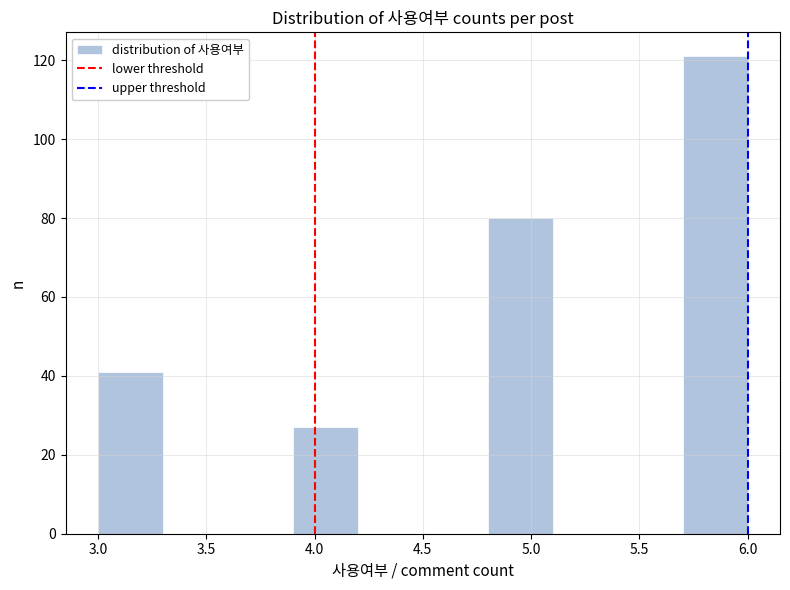

Reading left to right, list every bar in this chart as the range it spans on the x-axis followed by its height. The values are not printed on the chart, so give them approximately, as read against the axis.

3.0 to 3.3: 42
3.3 to 3.6: 0
3.6 to 3.9: 0
3.9 to 4.2: 28
4.2 to 4.5: 0
4.5 to 4.8: 0
4.8 to 5.1: 80
5.1 to 5.4: 0
5.4 to 5.7: 0
5.7 to 6.0: 122